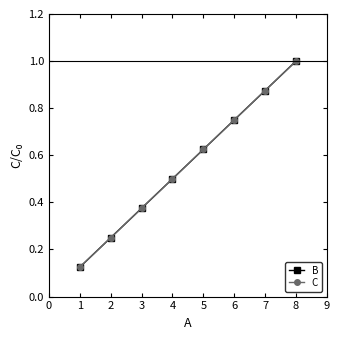

Is this an area chart (filled region under the line)?

No